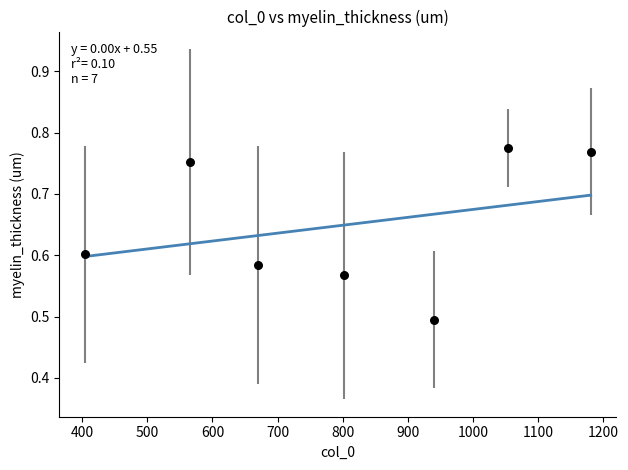

What is the range of X values (max minus min)?

777.1